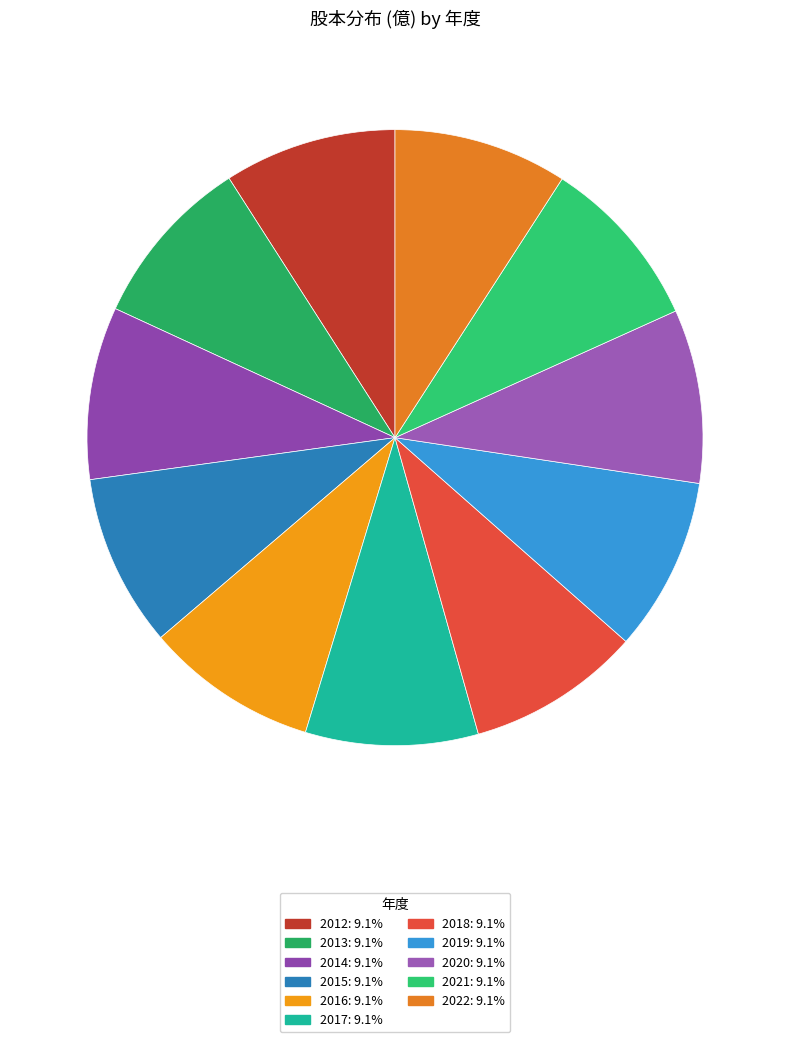

To the nearest percent, what portion does 2018 represent?

9%